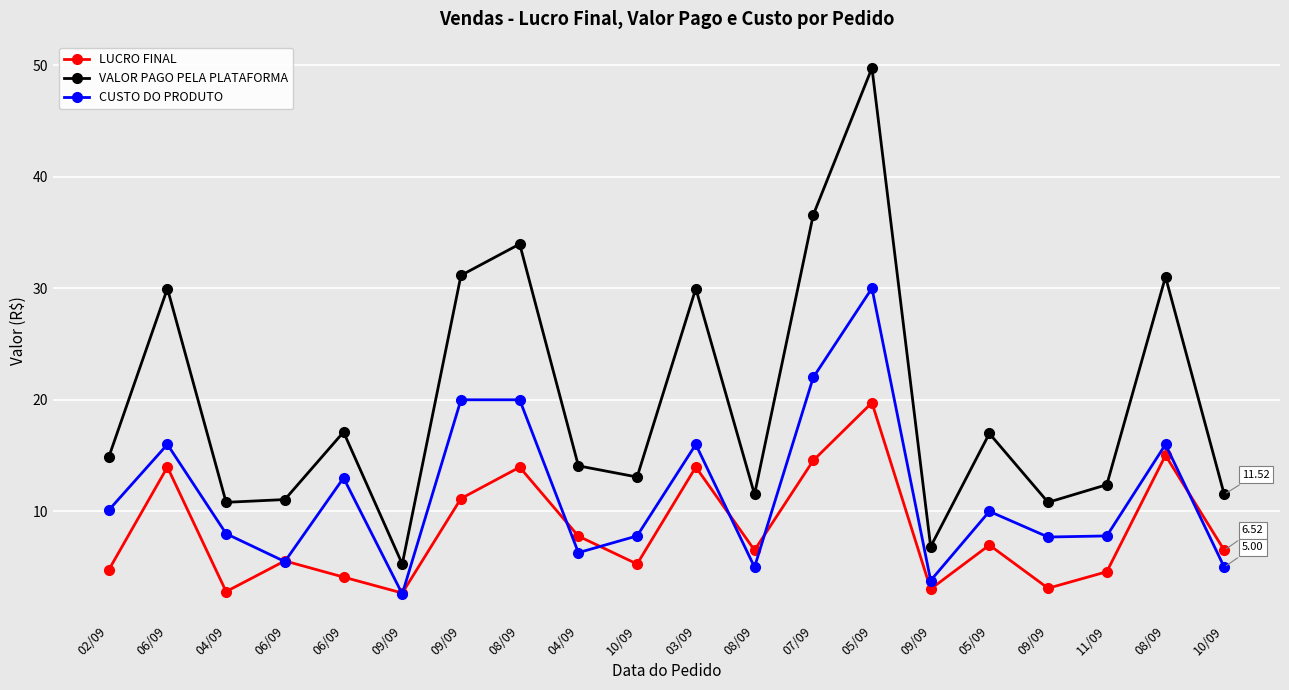

True or false: VALOR PAGO PELA PLATAFORMA has more than 0 interior local peaks.

True